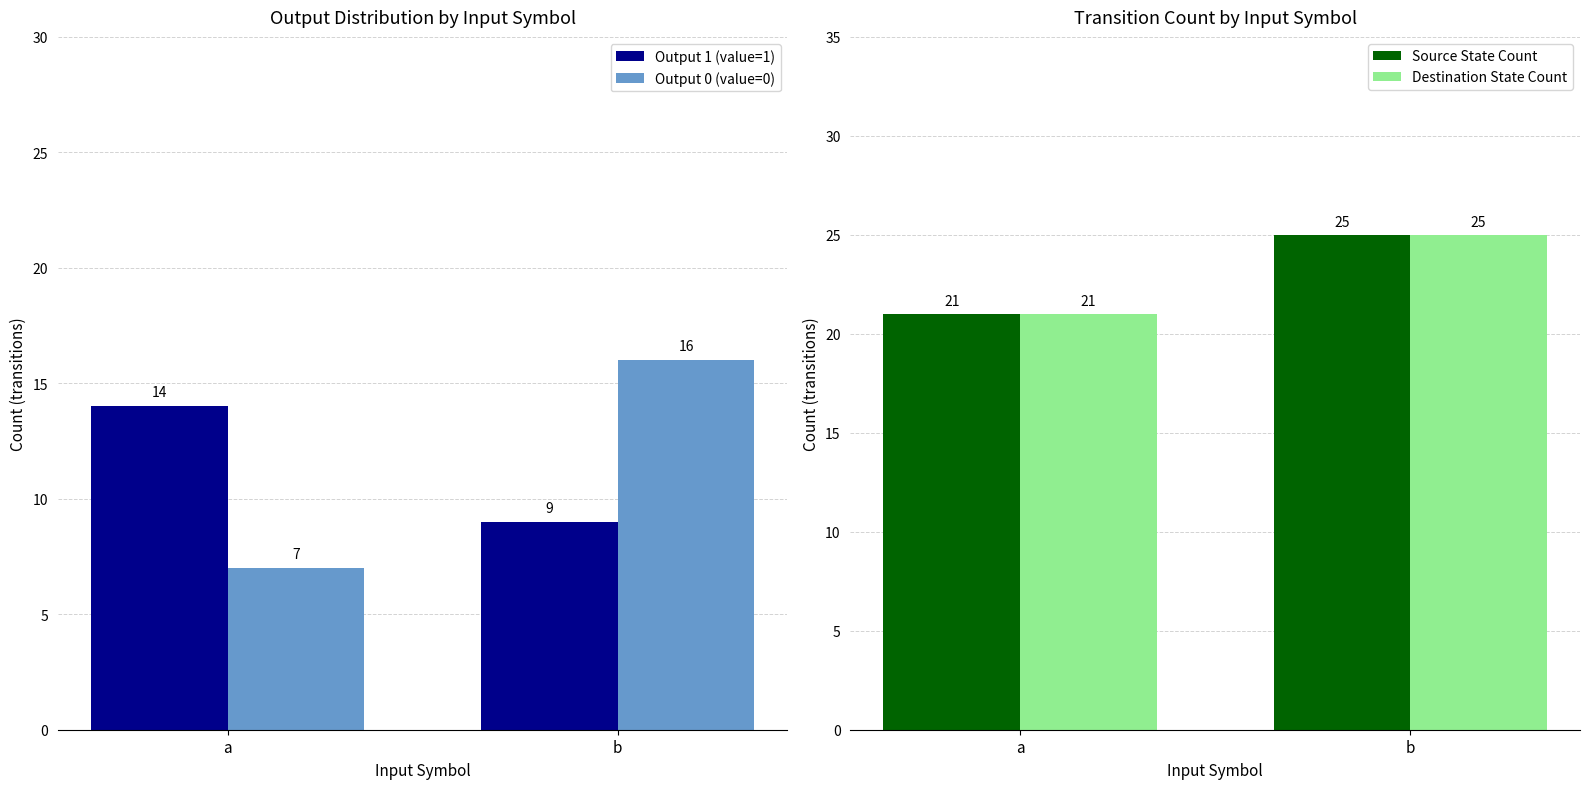

How many bars are there in total?

8